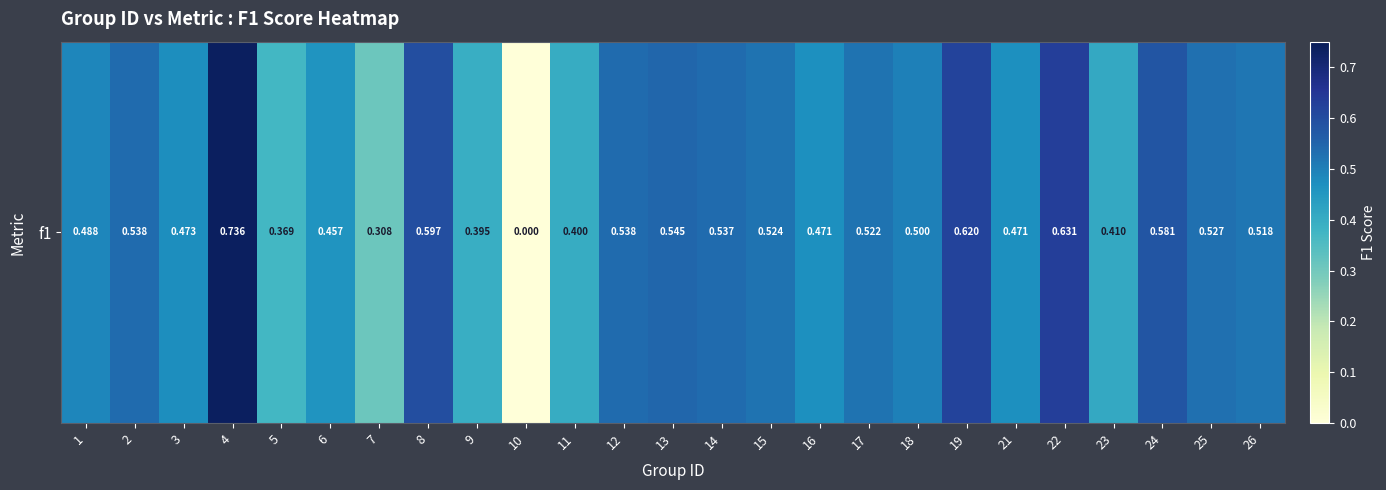

What is the average value?

0.5